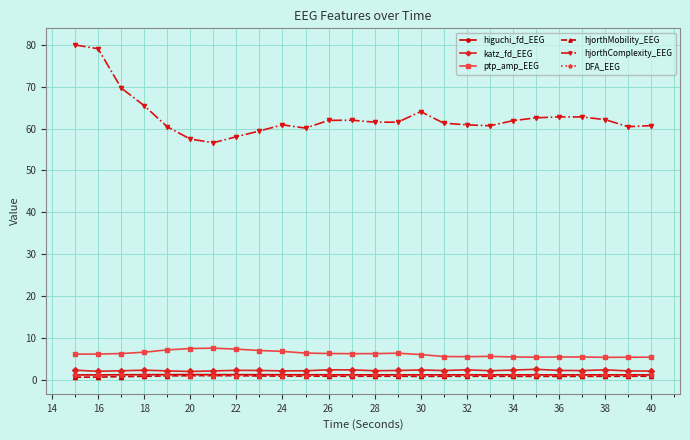

Which series has the largest total across all categories?

hjorthComplexity_EEG